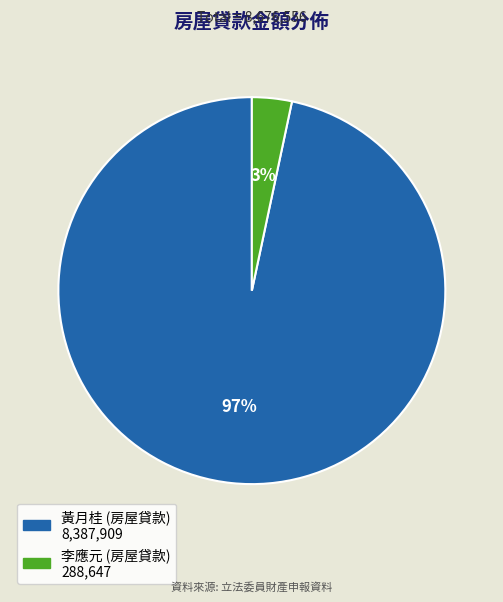

What is the smallest slice in the pie chart?

李應元 (房屋貸款)